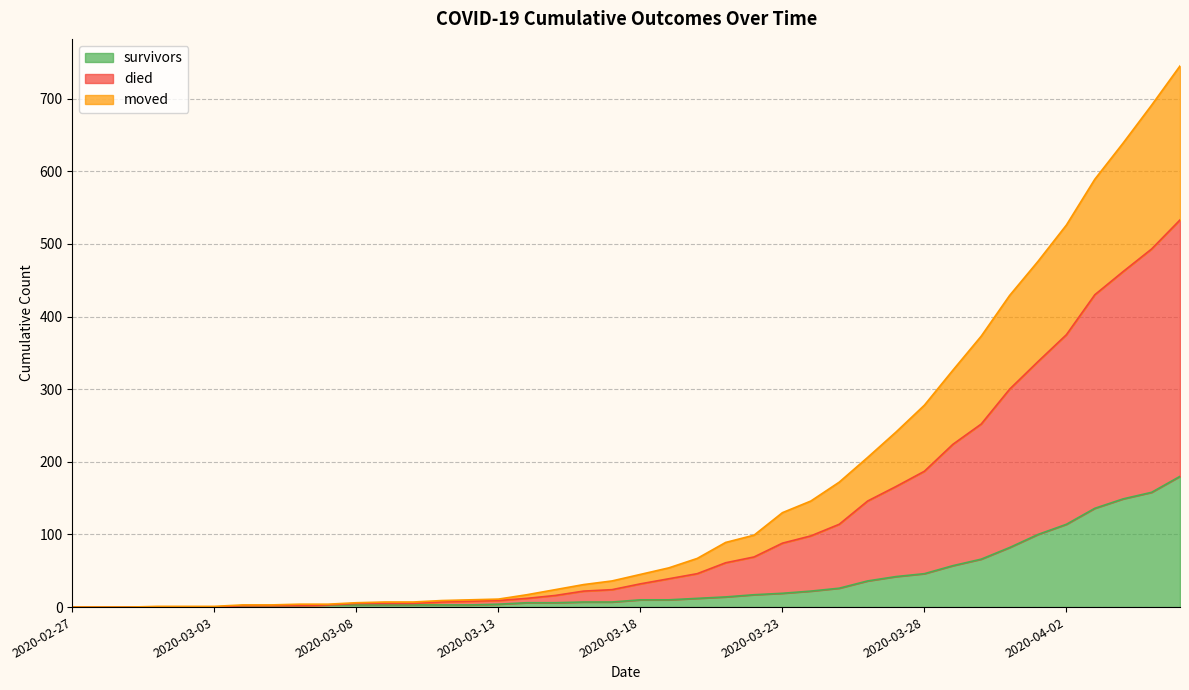

Does the chart display data point markers on the line(s)?

No